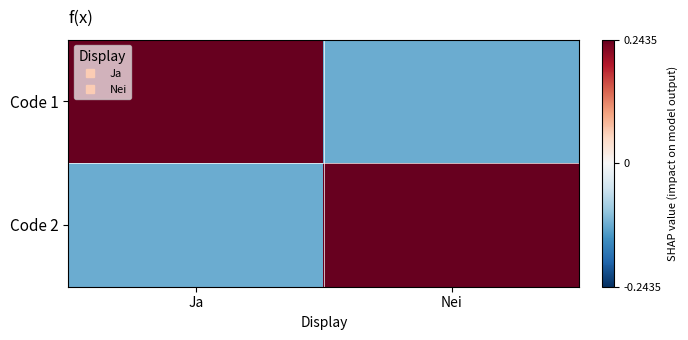

At how many categories does at least one series exceed 0?

2